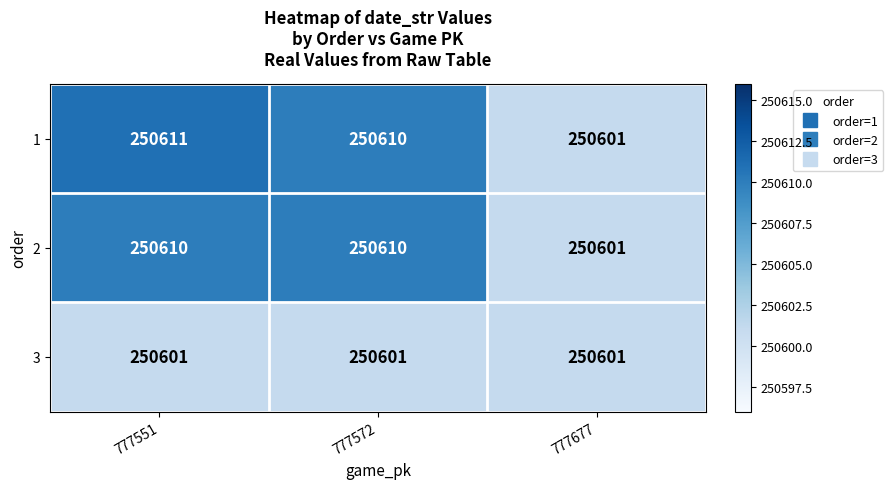

Reading right to left, transcribe all the data shown in this chart.

1: 777677=250601	777572=250610	777551=250611
2: 777677=250601	777572=250610	777551=250610
3: 777677=250601	777572=250601	777551=250601